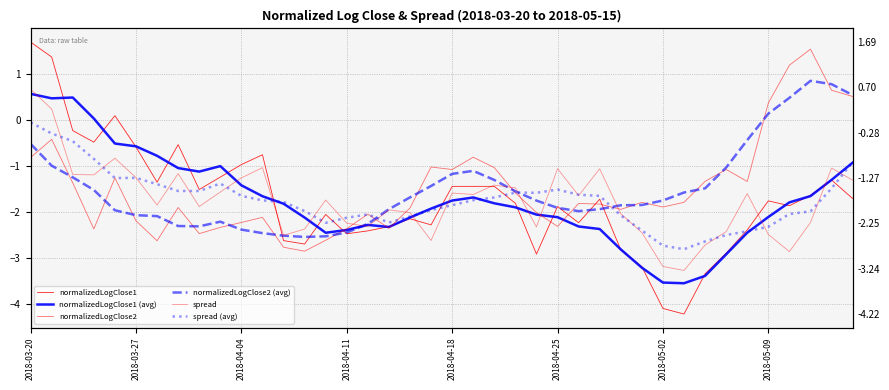

How many data points in spread are less than -1?

37